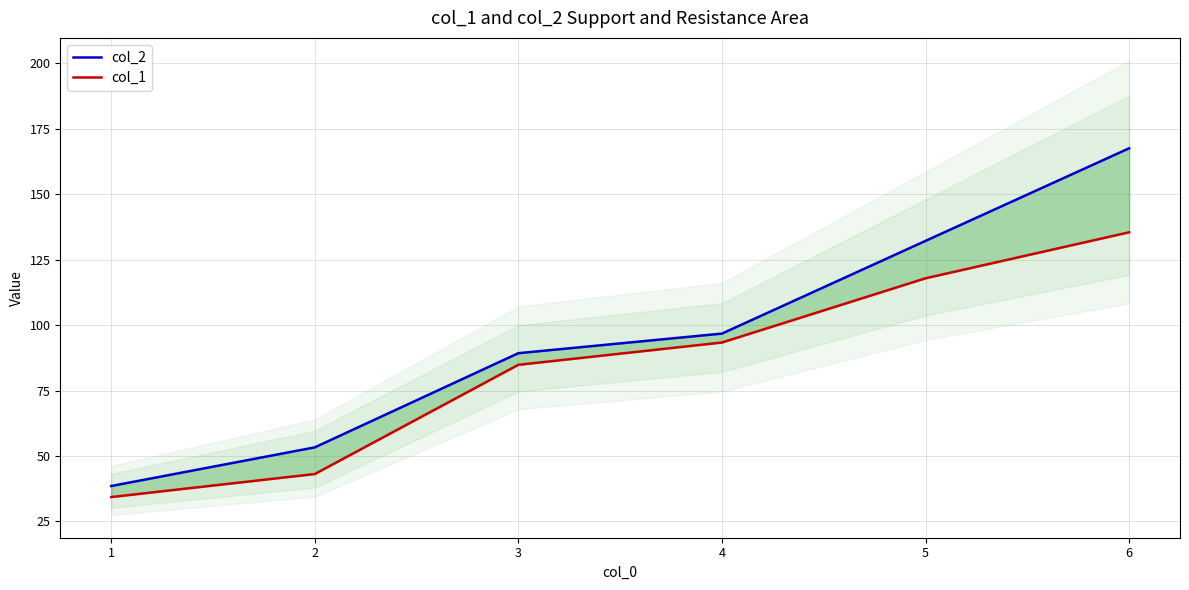

The col_2 series shows 73.6 at 2. True or false?

False